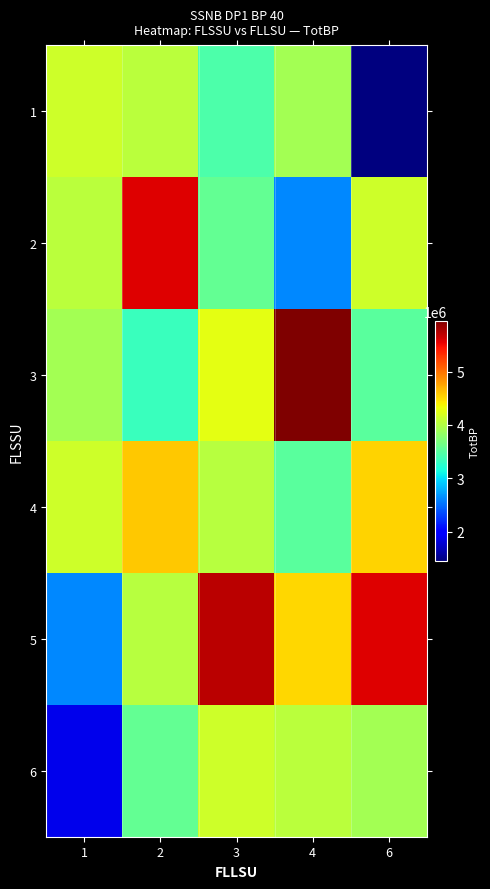

Reading right to left, transcribe all the data shown in this chart.

1: 6=1451127	4=3924042	3=3441549	2=4043974	1=4141536
2: 6=4146565	4=2613817	3=3578532	2=5570566	1=4043974
3: 6=3510984	4=5952126	3=4275206	2=3347309	1=3924042
4: 6=4542139	4=3510984	3=4025682	2=4595504	1=4146565
5: 6=5570566	4=4521072	3=5714919	2=4025682	1=2613817
6: 6=3924042	4=4043974	3=4146565	2=3578532	1=1886931